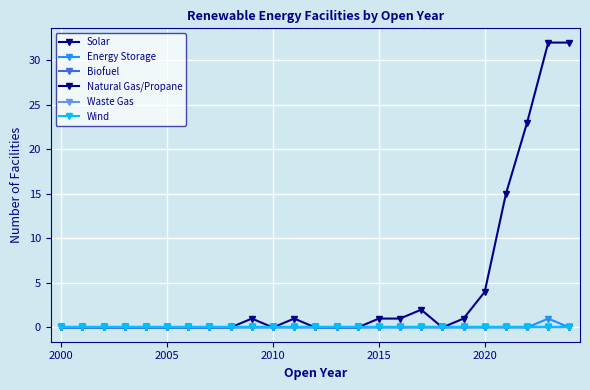

Is this an area chart (filled region under the line)?

No